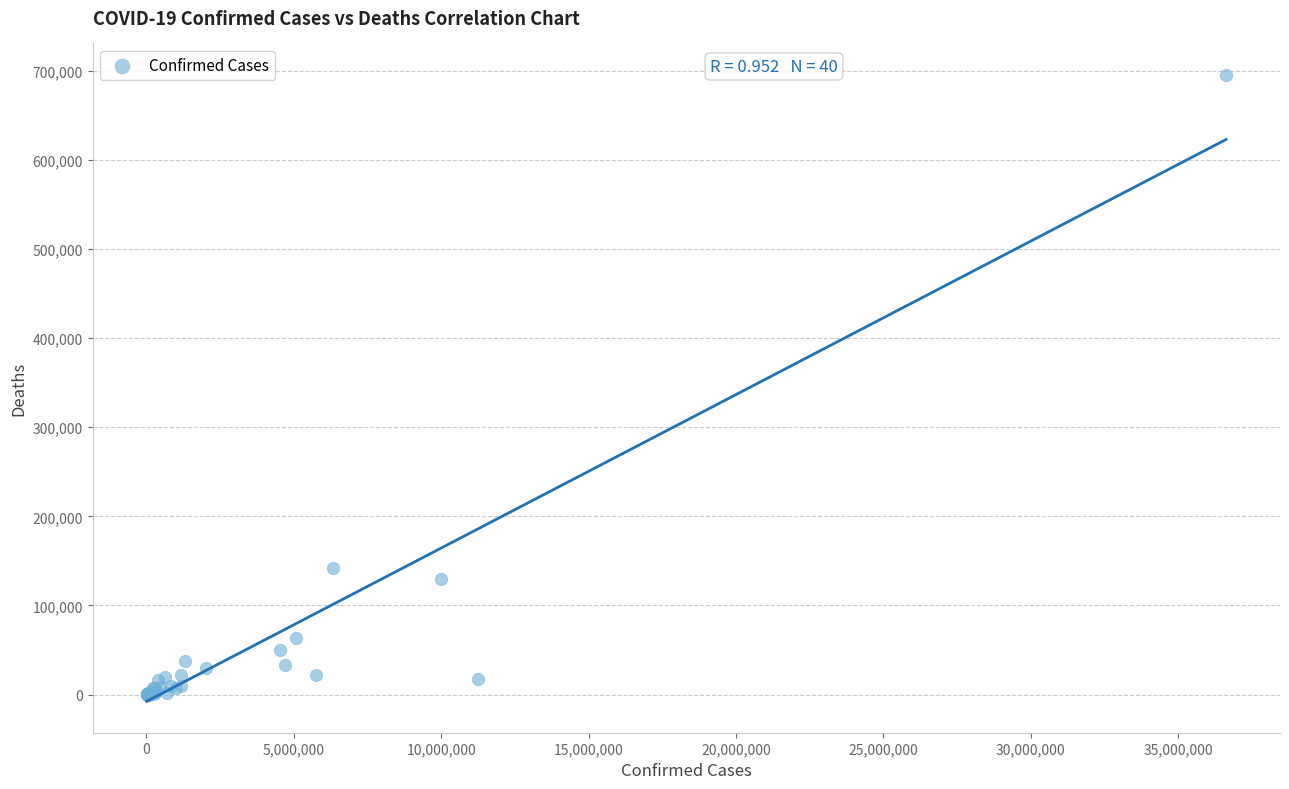

What Y value in the scatter plot is closest to 347681?

141959